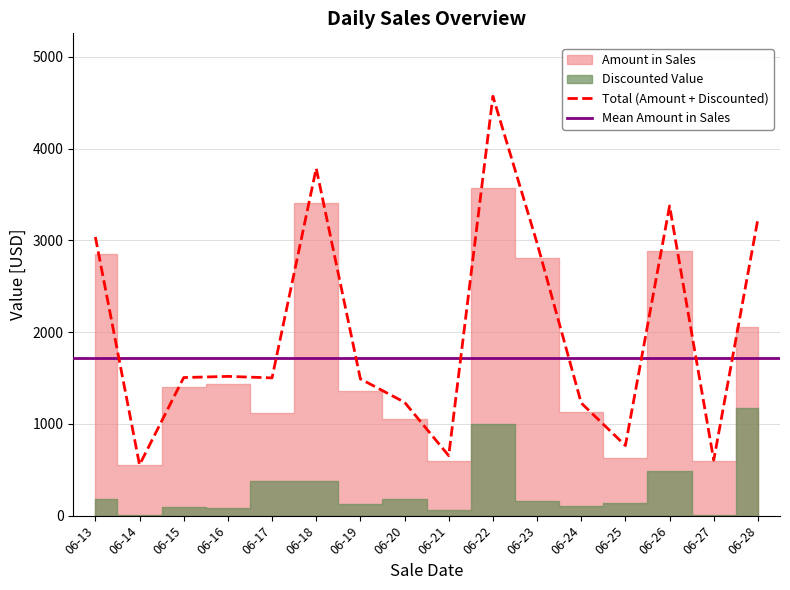

True or false: Amount in Sales has more than 2 interior local peaks.

True